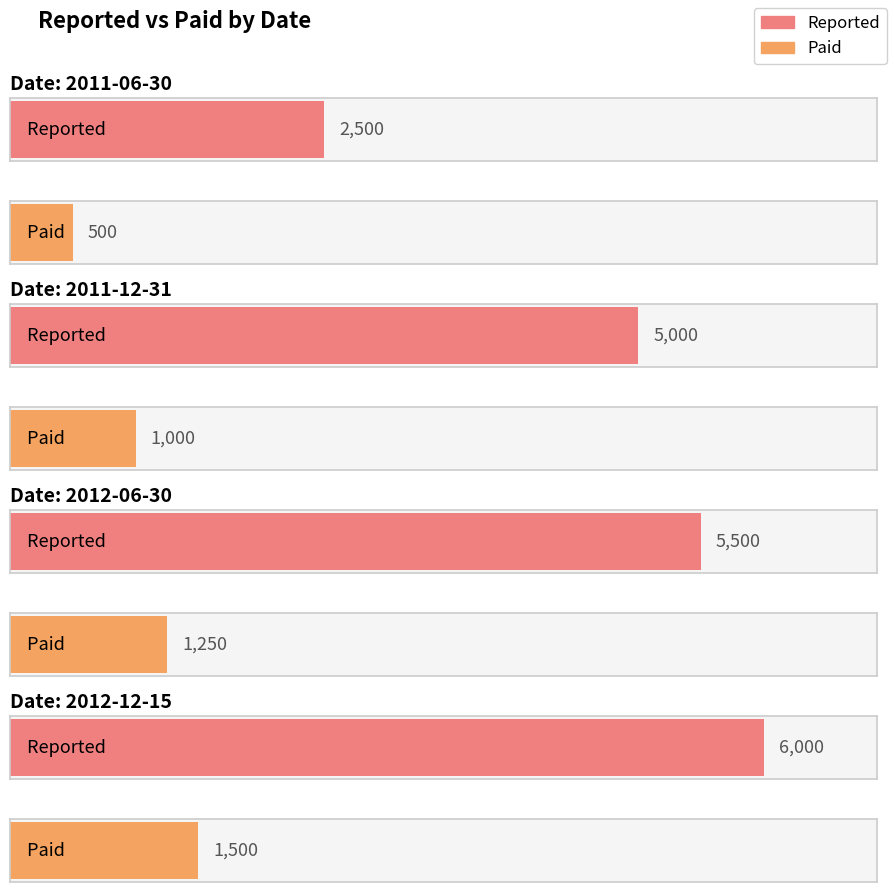

Is it true that Reported equals 8297 at 2012-06-30?

False